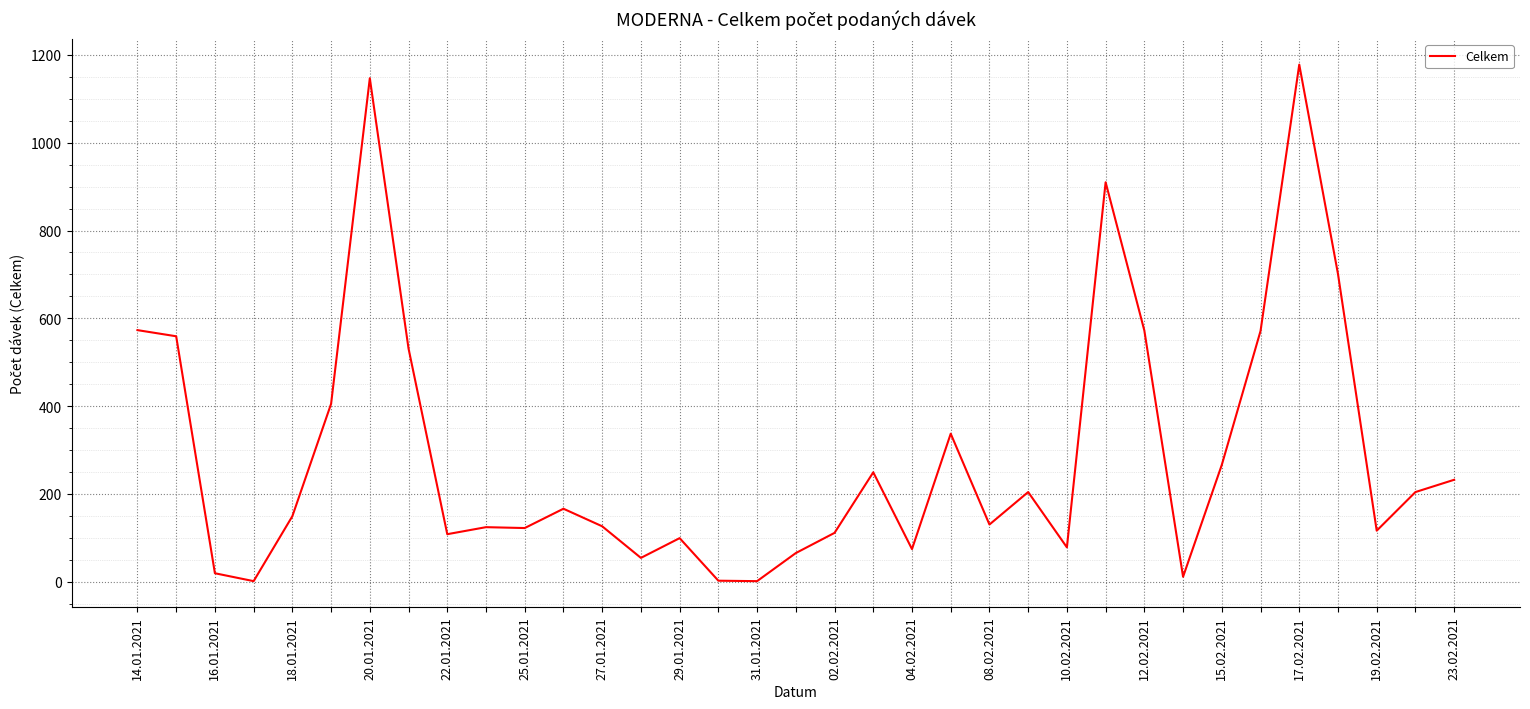

What is the greatest value displayed?

1178